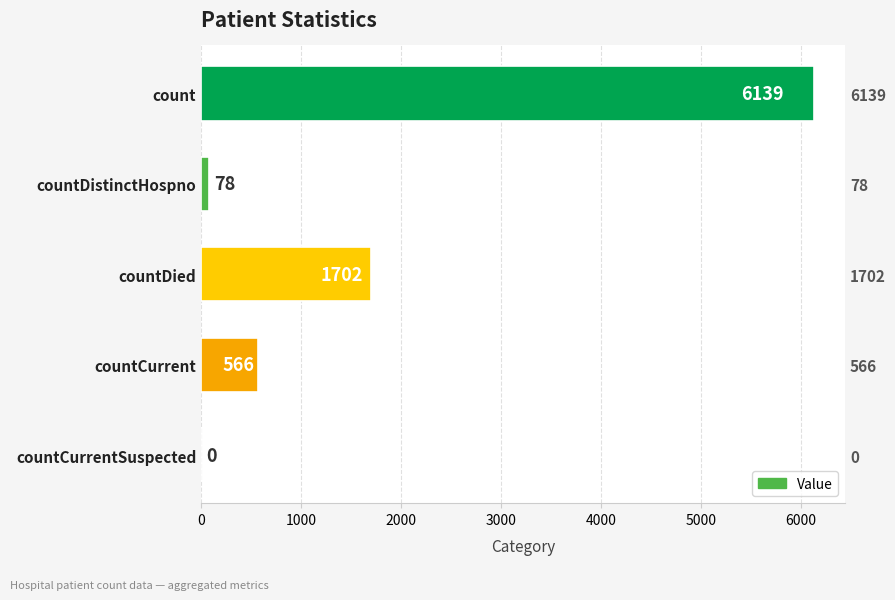

What is the sum of all values?

8485